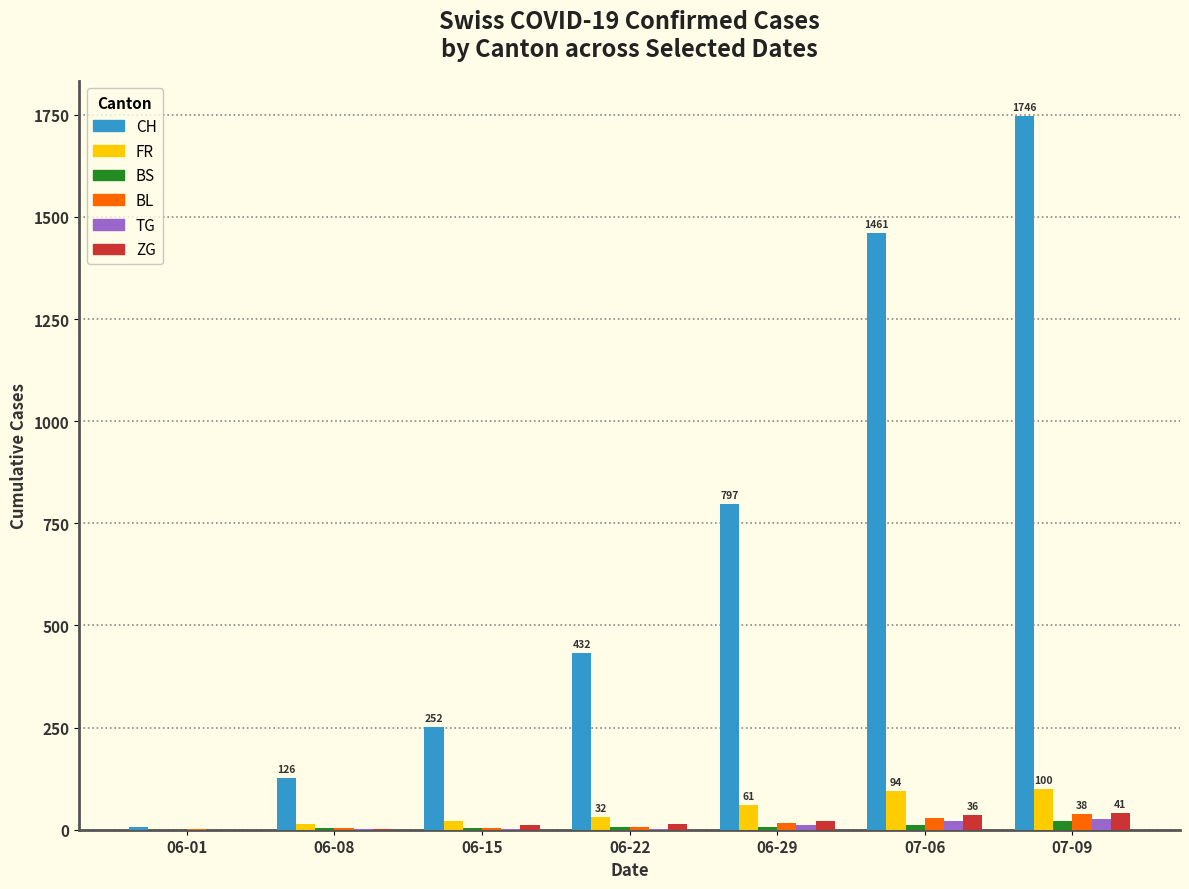

Is it true that FR equals 32 at 06-22?

True